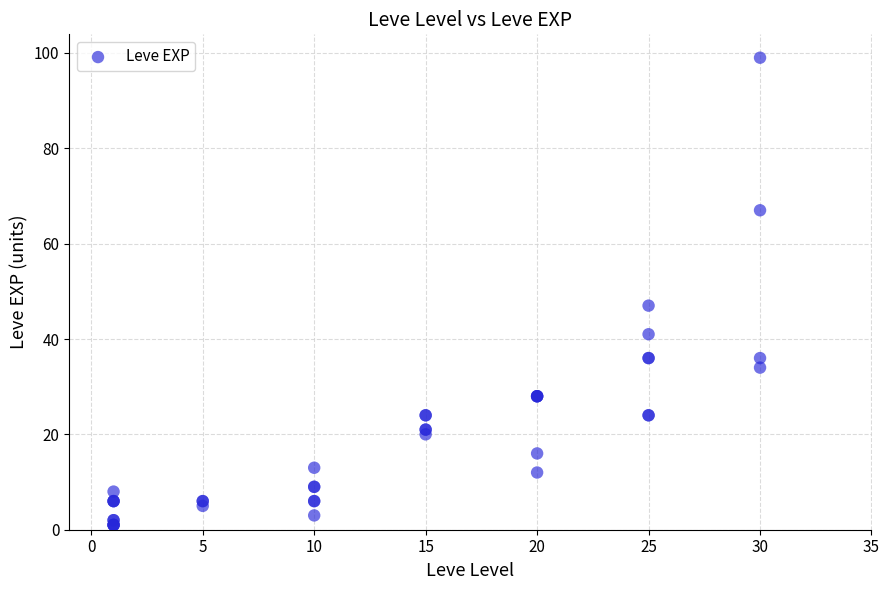

What Y value in the scatter plot is closest to 50?

47